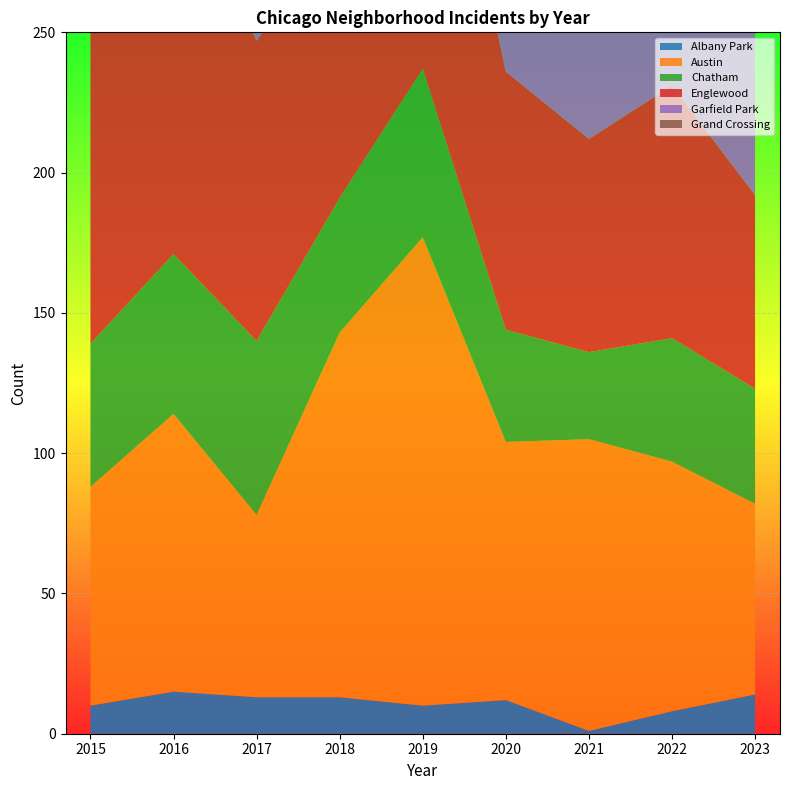

Reading right to left, what are all the values shown in this chart?

Albany Park: 14	8	1	12	10	13	13	15	10
Austin: 68	89	104	92	167	130	65	99	78
Chatham: 41	44	31	40	60	48	62	57	51
Englewood: 69	90	76	92	138	98	107	142	111
Garfield Park: 84	98	79	100	204	178	101	103	73
Grand Crossing: 67	77	66	47	91	88	82	106	77